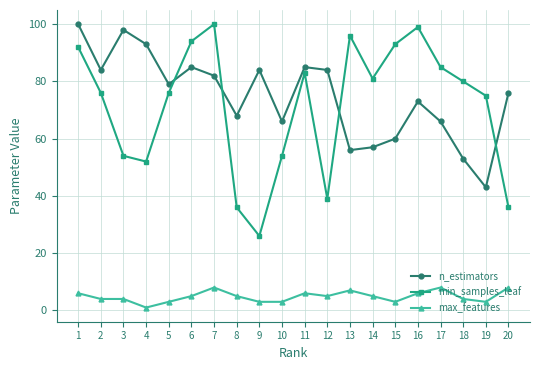

At 7, list the series in order from smallest to largest.

max_features, n_estimators, min_samples_leaf